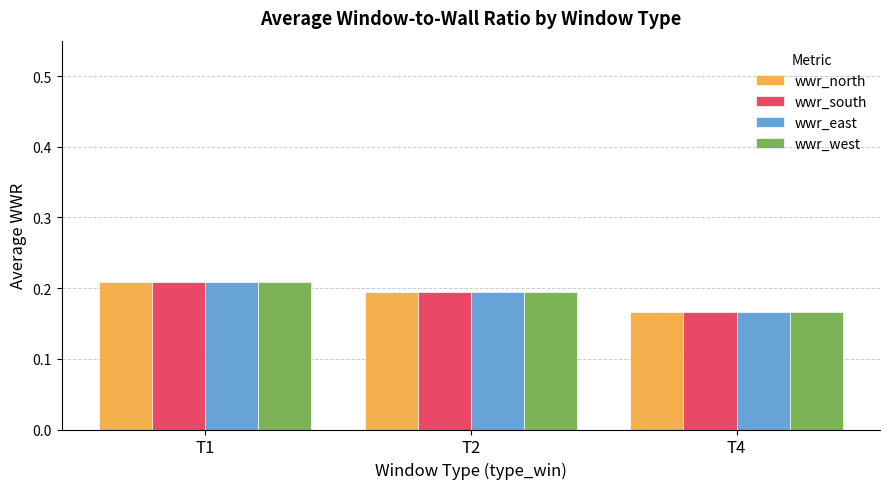

Which category has the lowest value in the wwr_west series?

T4